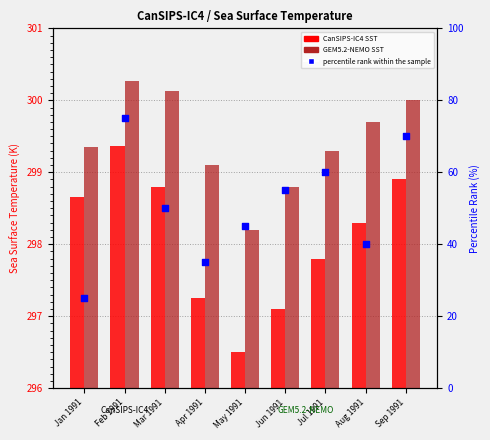

What are all the series names shown in the legend?

CanSIPS-IC4 SST, GEM5.2-NEMO SST, percentile rank within the sample